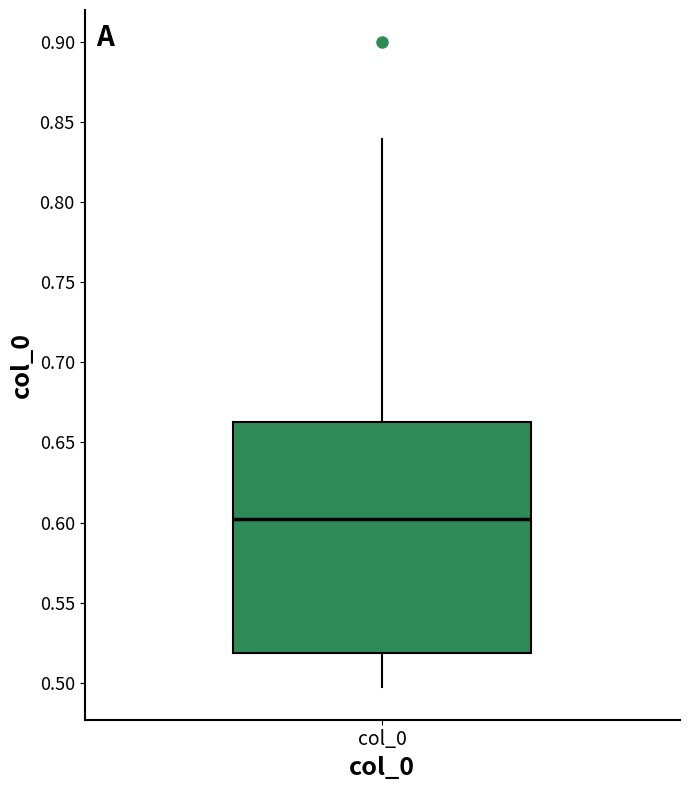

Where does the median line of the box for col_0 sit on the y-axis? The values are not printed on the chart, so give them approximately, as read against the axis.

0.600